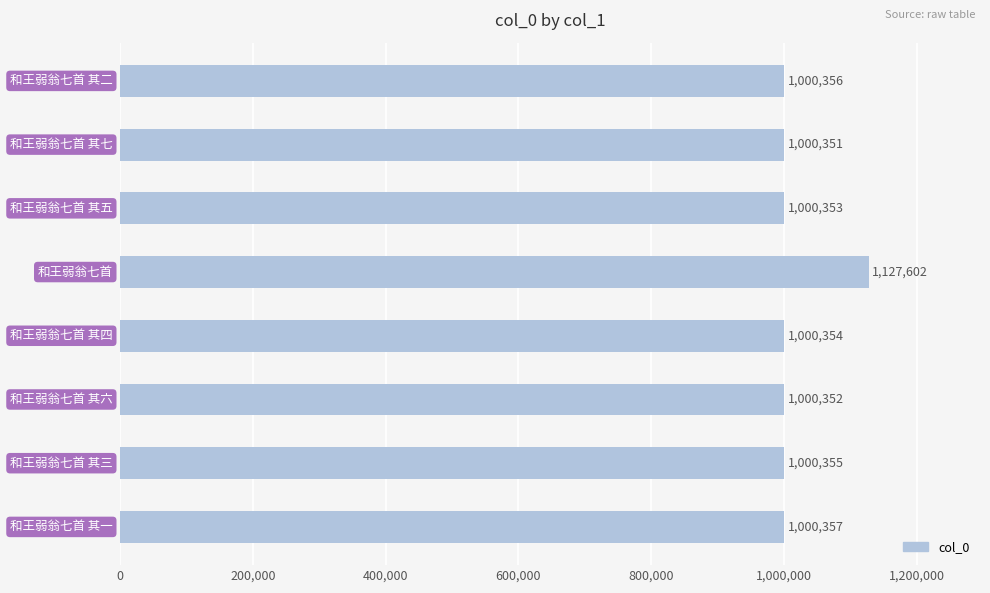

What is the sum of all values?

8130080